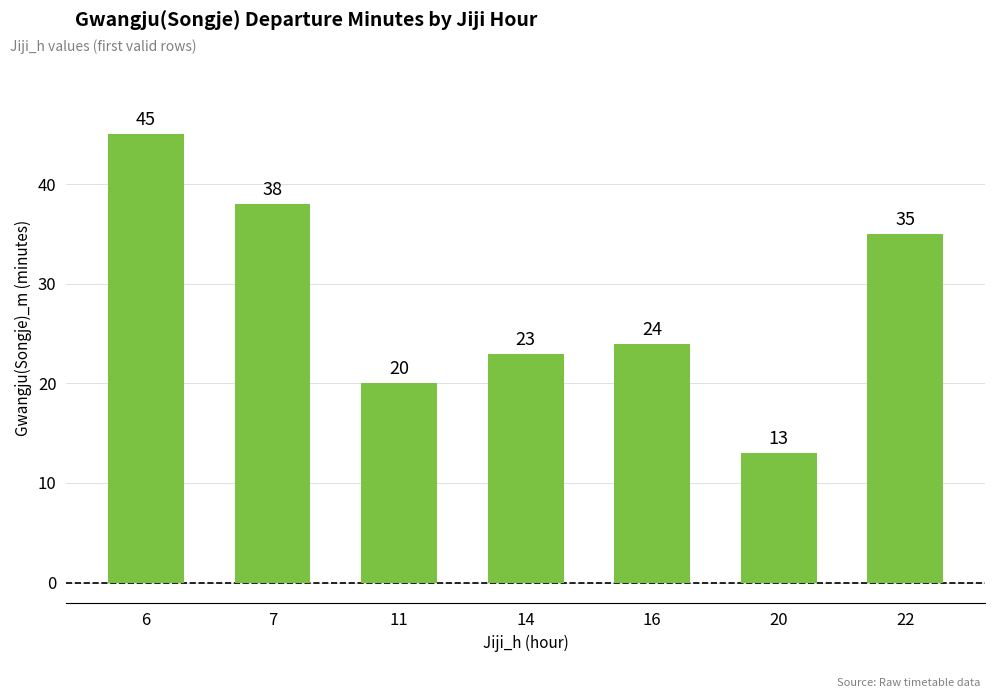

The value at 14 is 6. True or false?

False